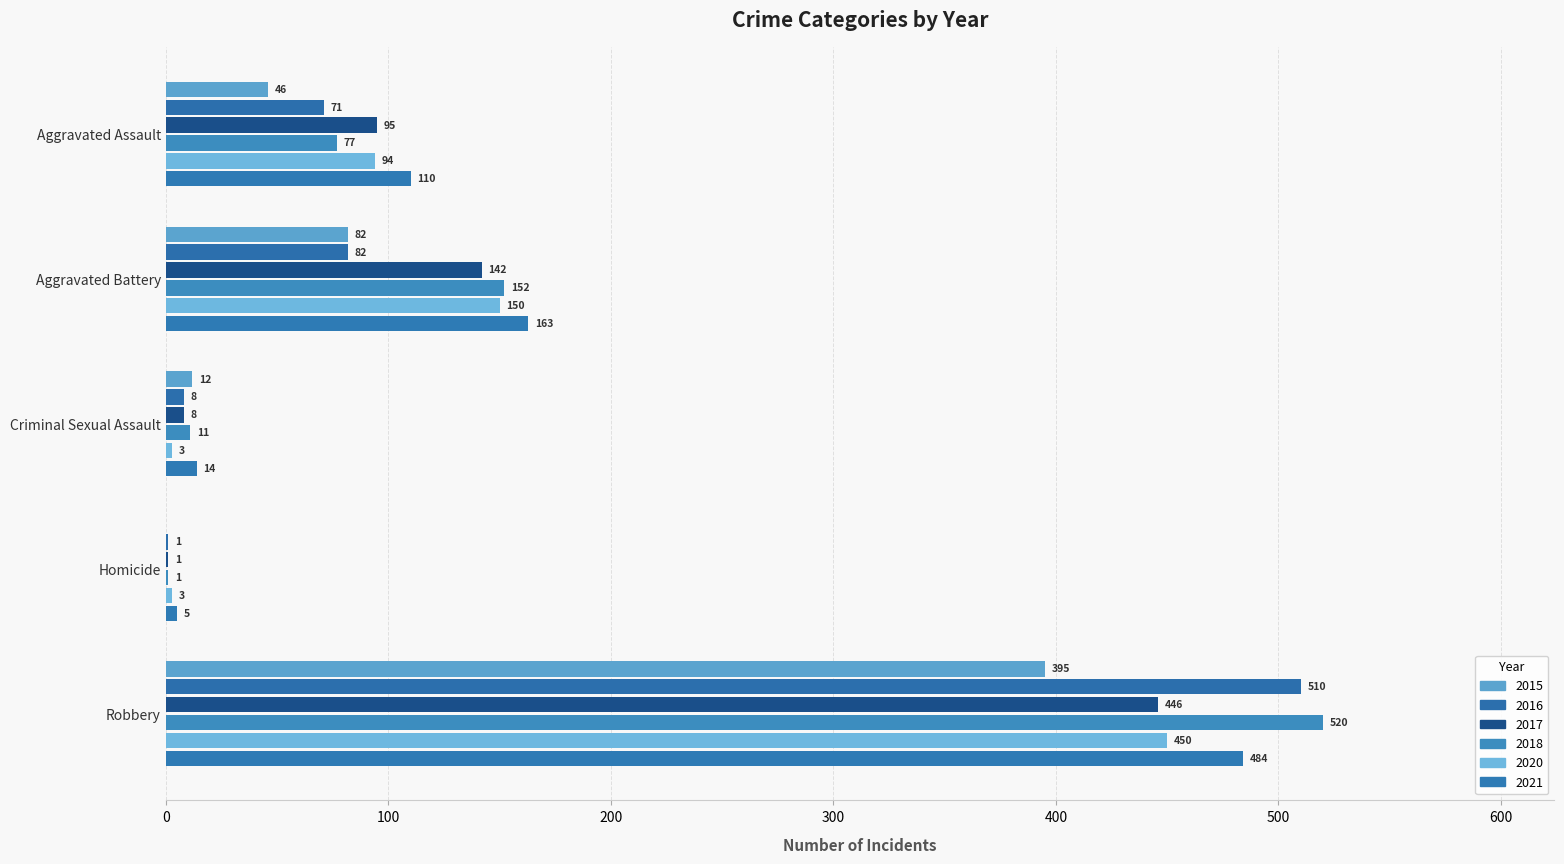

The value of 2016 at Homicide is 0. True or false?

False